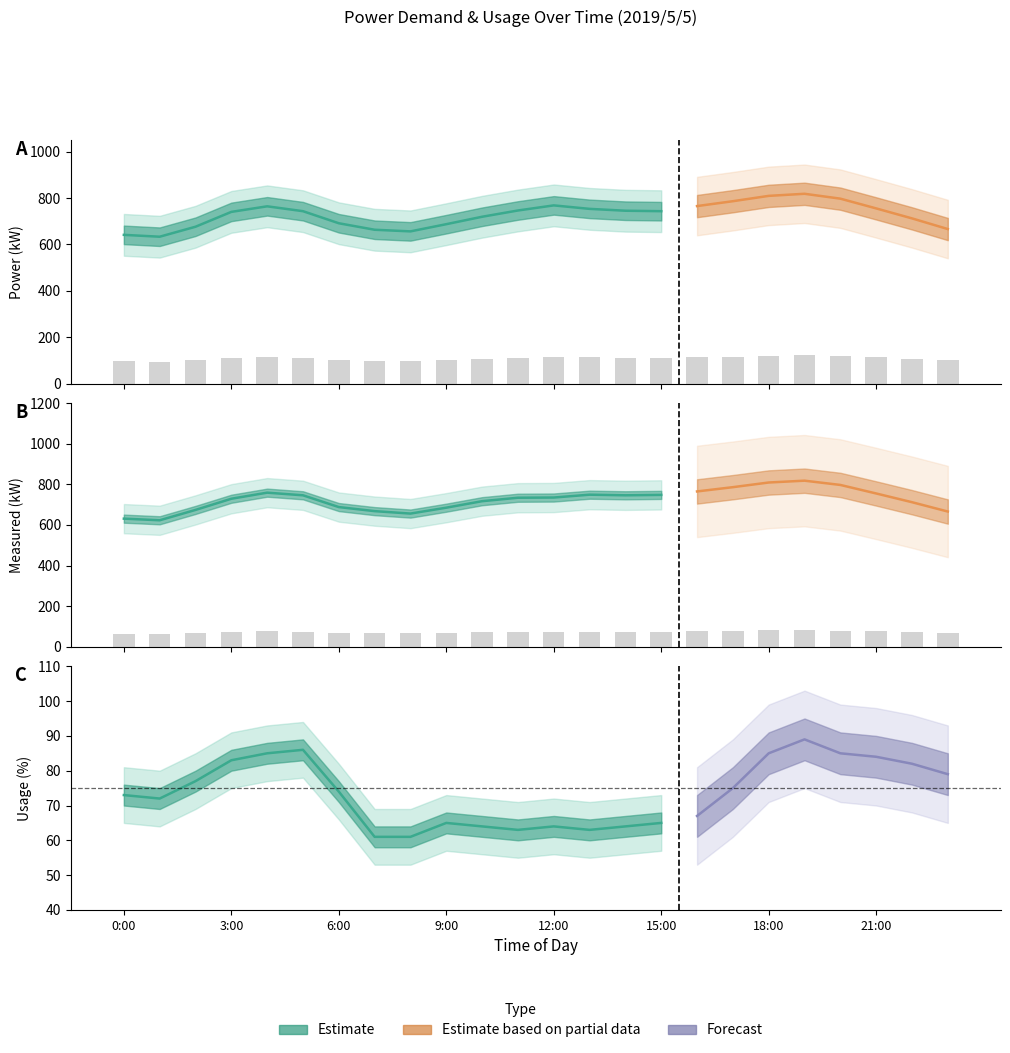

What is the difference between the measured_kw values at 15:00 and 11:00?

1.4